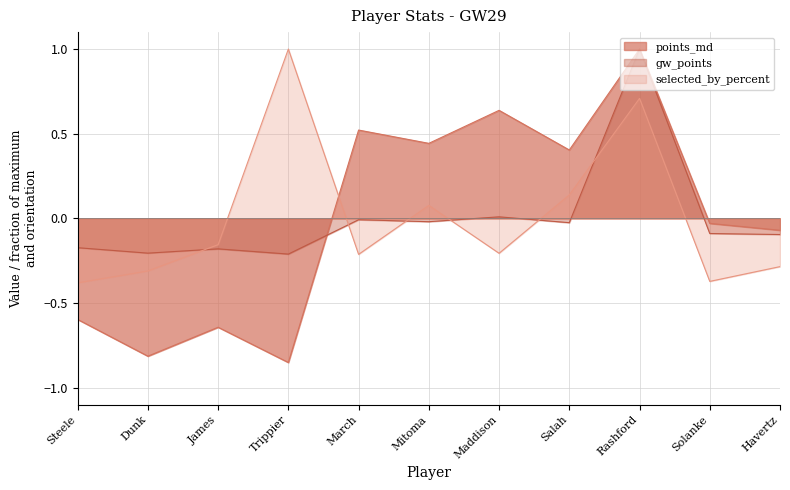

Reading right to left, what are all the values shown in this chart?

points_md: -0.1	-0.0	1.0	0.4	0.6	0.4	0.5	-0.9	-0.6	-0.8	-0.6
gw_points: -0.1	-0.1	1.0	-0.0	0.0	-0.0	-0.0	-0.2	-0.2	-0.2	-0.2
selected_by_percent: -0.3	-0.4	0.7	0.1	-0.2	0.1	-0.2	1.0	-0.2	-0.3	-0.4